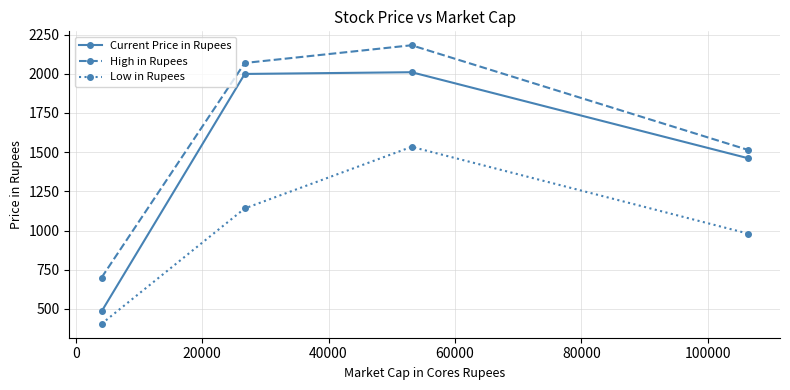

True or false: Low in Rupees and Current Price in Rupees intersect in this chart.

False